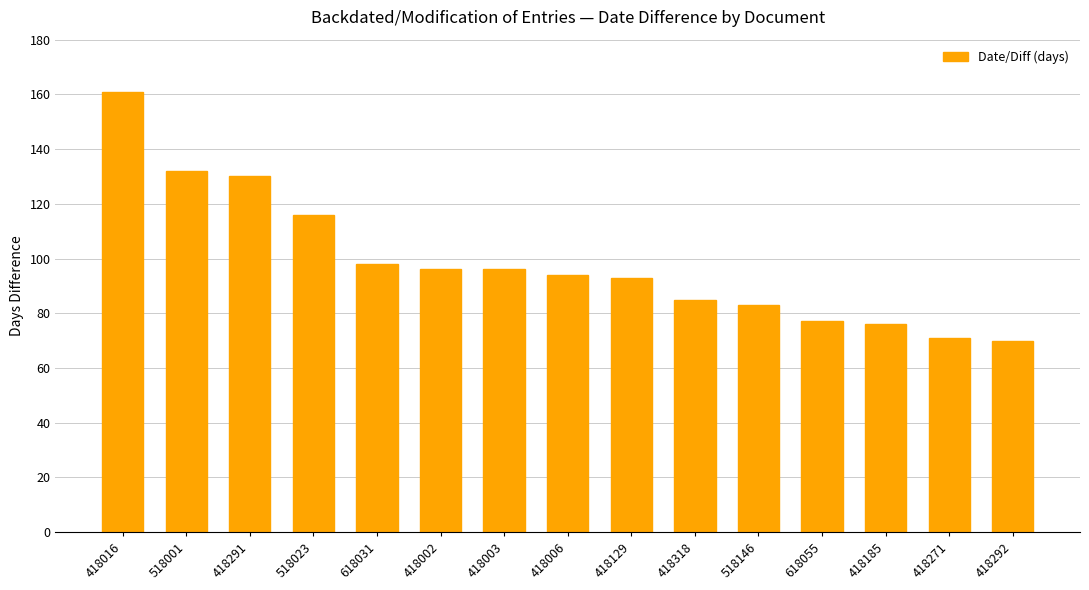

What is the maximum value shown in the chart?

161